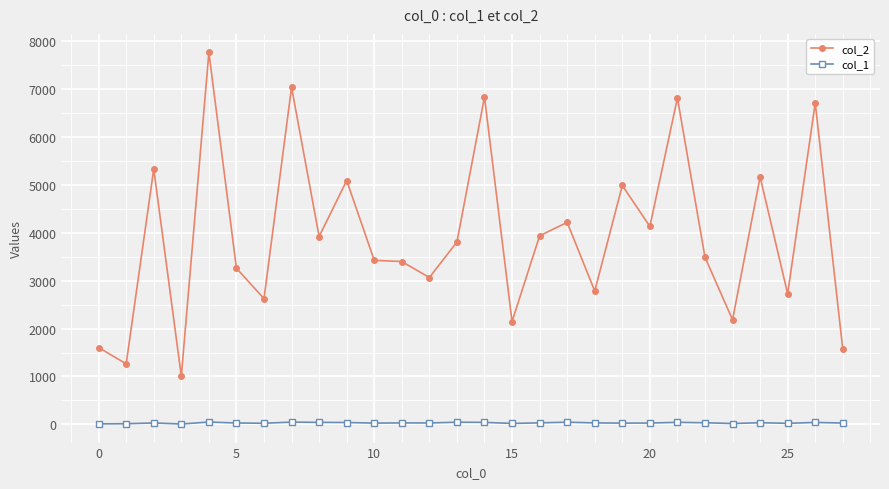

True or false: col_2 and col_1 cross at least once.

False